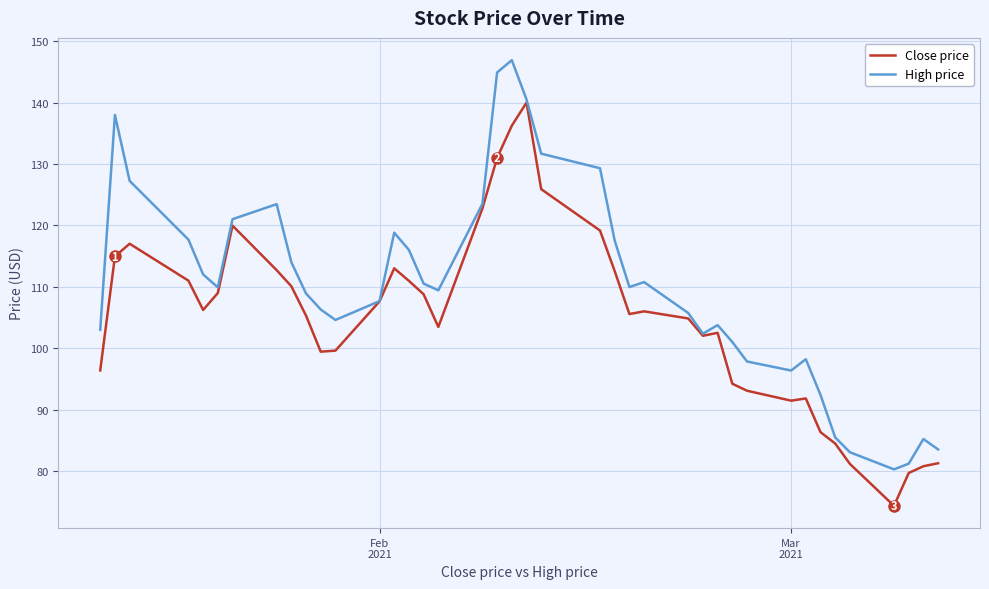

List the series in order of their peak value, lowest first.

Close price, High price